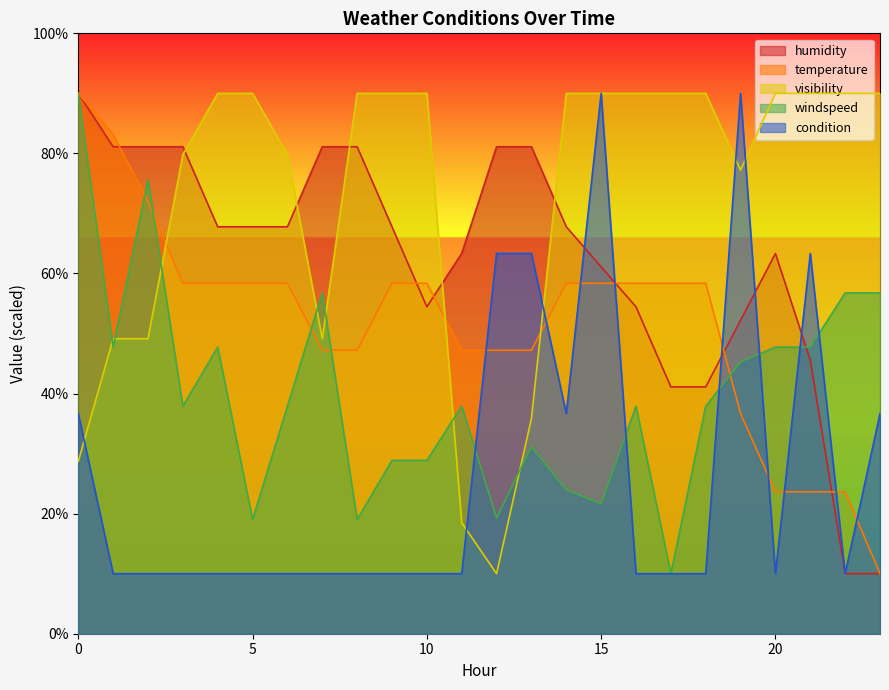

Reading left to right, list all the values displayed in this chart.

temperature: 0=90.0	1=83.2	2=72.0	3=58.4	4=58.4	5=58.4	6=58.4	7=47.2	8=47.2	9=58.4	10=58.4	11=47.2	12=47.2	13=47.2	14=58.4	15=58.4	16=58.4	17=58.4	18=58.4	19=36.7	20=23.6	21=23.6	22=23.6	23=10.0
humidity: 0=90.0	1=81.1	2=81.1	3=81.1	4=67.8	5=67.8	6=67.8	7=81.1	8=81.1	9=67.8	10=54.4	11=63.3	12=81.1	13=81.1	14=67.8	15=61.1	16=54.4	17=41.1	18=41.1	19=52.2	20=63.3	21=45.6	22=10.0	23=10.0
visibility: 0=28.7	1=49.1	2=49.1	3=79.8	4=90.0	5=90.0	6=79.8	7=49.1	8=90.0	9=90.0	10=90.0	11=18.5	12=10.0	13=35.8	14=90.0	15=90.0	16=90.0	17=90.0	18=90.0	19=77.2	20=90.0	21=90.0	22=90.0	23=90.0
windspeed: 0=90.0	1=47.7	2=75.6	3=37.9	4=47.7	5=19.0	6=37.9	7=56.8	8=19.0	9=28.9	10=28.9	11=37.9	12=19.3	13=31.2	14=23.9	15=21.7	16=37.9	17=10.0	18=37.9	19=45.3	20=47.7	21=47.7	22=56.8	23=56.8
condition: 0=36.7	1=10.0	2=10.0	3=10.0	4=10.0	5=10.0	6=10.0	7=10.0	8=10.0	9=10.0	10=10.0	11=10.0	12=63.3	13=63.3	14=36.7	15=90.0	16=10.0	17=10.0	18=10.0	19=90.0	20=10.0	21=63.3	22=10.0	23=36.7